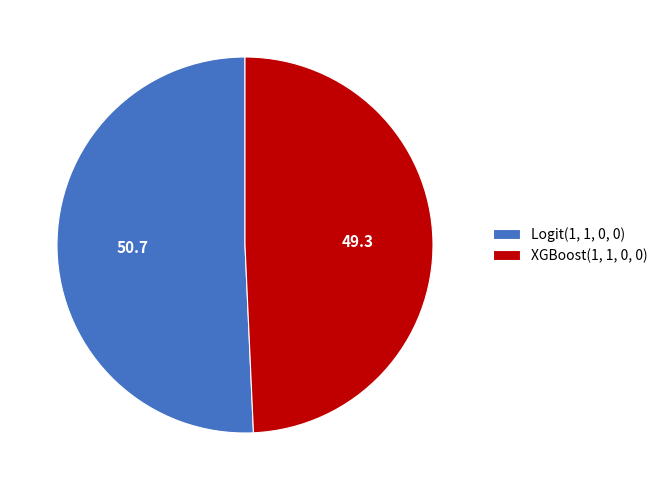

What is the smallest slice in the pie chart?

XGBoost(1, 1, 0, 0)